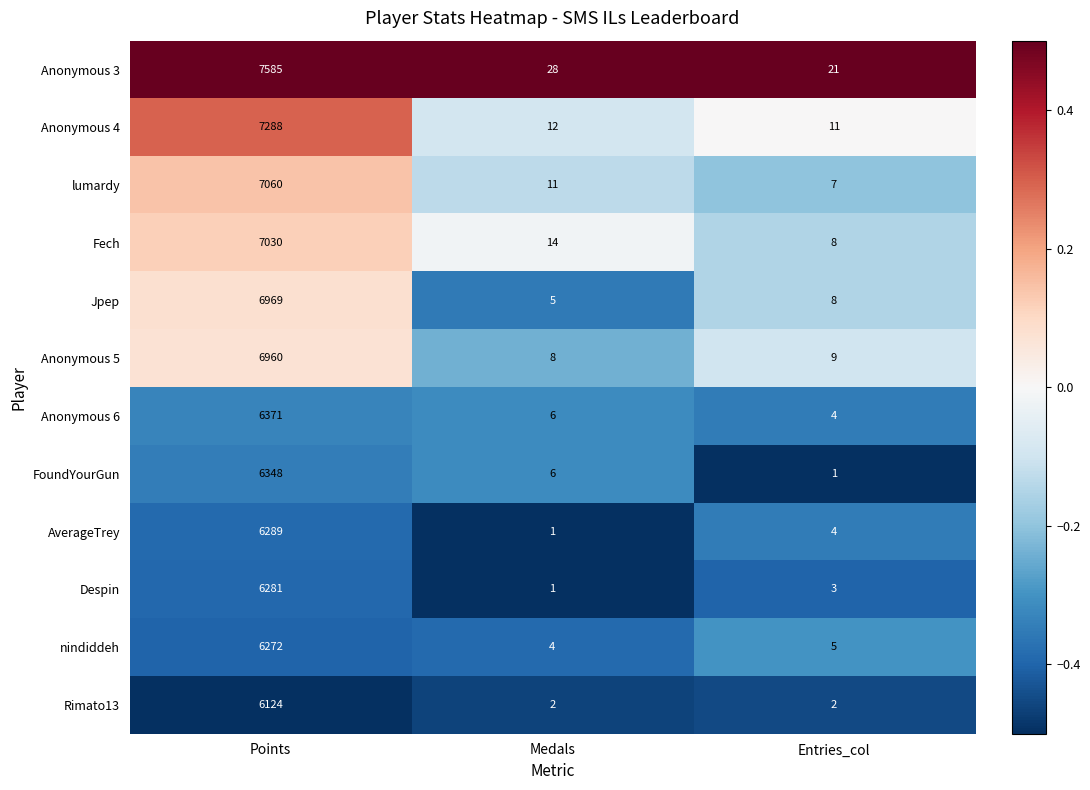

Which series has the largest range (max minus min)?

Anonymous 3